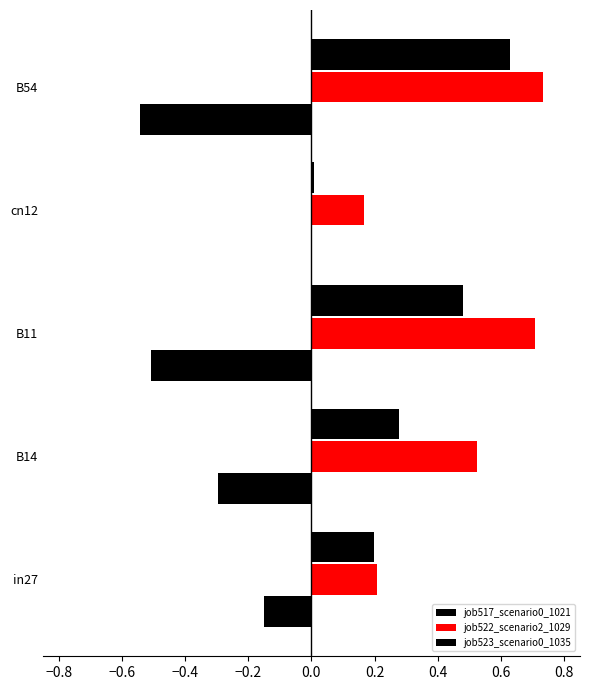

How many distinct data groups are displayed?

3